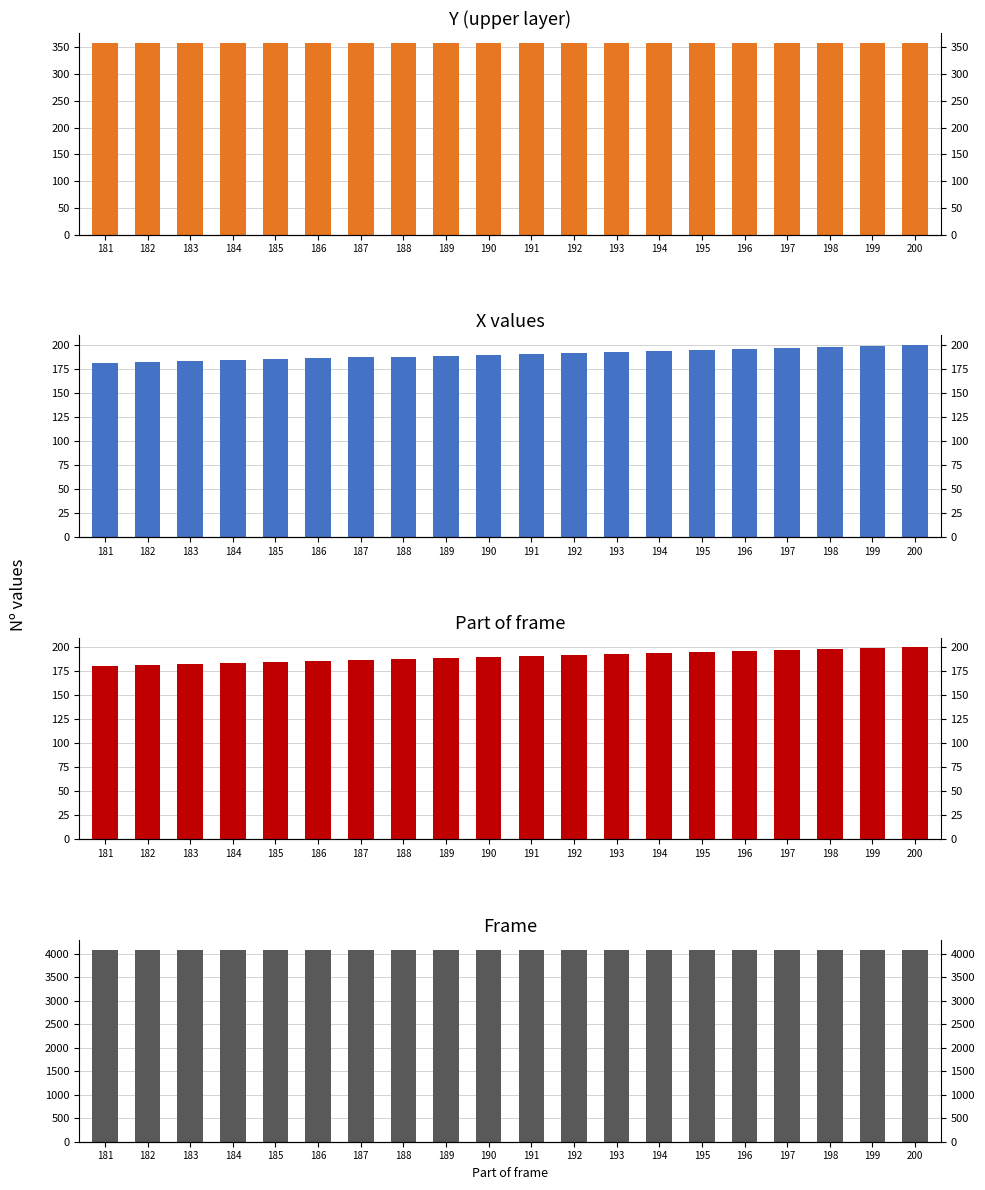

Reading left to right, extract all data points from this chart.

Y_upper: 181=359	182=359	183=359	184=359	185=359	186=359	187=359	188=359	189=359	190=359	191=359	192=359	193=359	194=359	195=359	196=359	197=359	198=359	199=359	200=359
X: 181=181	182=182	183=183	184=184	185=185	186=186	187=187	188=188	189=189	190=190	191=191	192=192	193=193	194=194	195=195	196=196	197=197	198=198	199=199	200=200
Part_of_frame: 181=181	182=182	183=183	184=184	185=185	186=186	187=187	188=188	189=189	190=190	191=191	192=192	193=193	194=194	195=195	196=196	197=197	198=198	199=199	200=200
Frame: 181=4088	182=4088	183=4088	184=4088	185=4088	186=4088	187=4088	188=4088	189=4088	190=4088	191=4088	192=4088	193=4088	194=4088	195=4088	196=4088	197=4088	198=4088	199=4088	200=4088